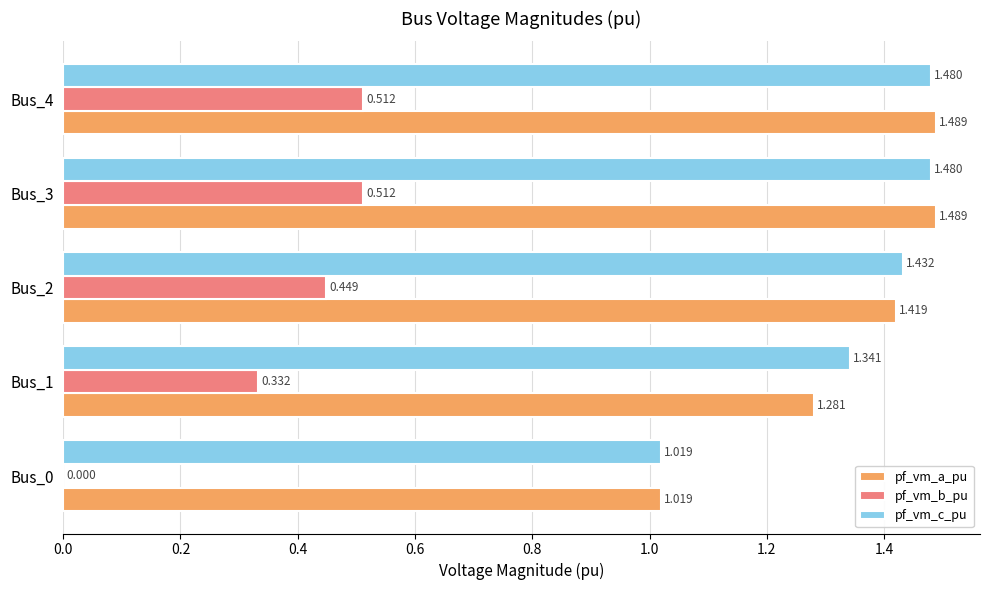

Which series changed the most between Bus_1 and Bus_4?

pf_vm_a_pu